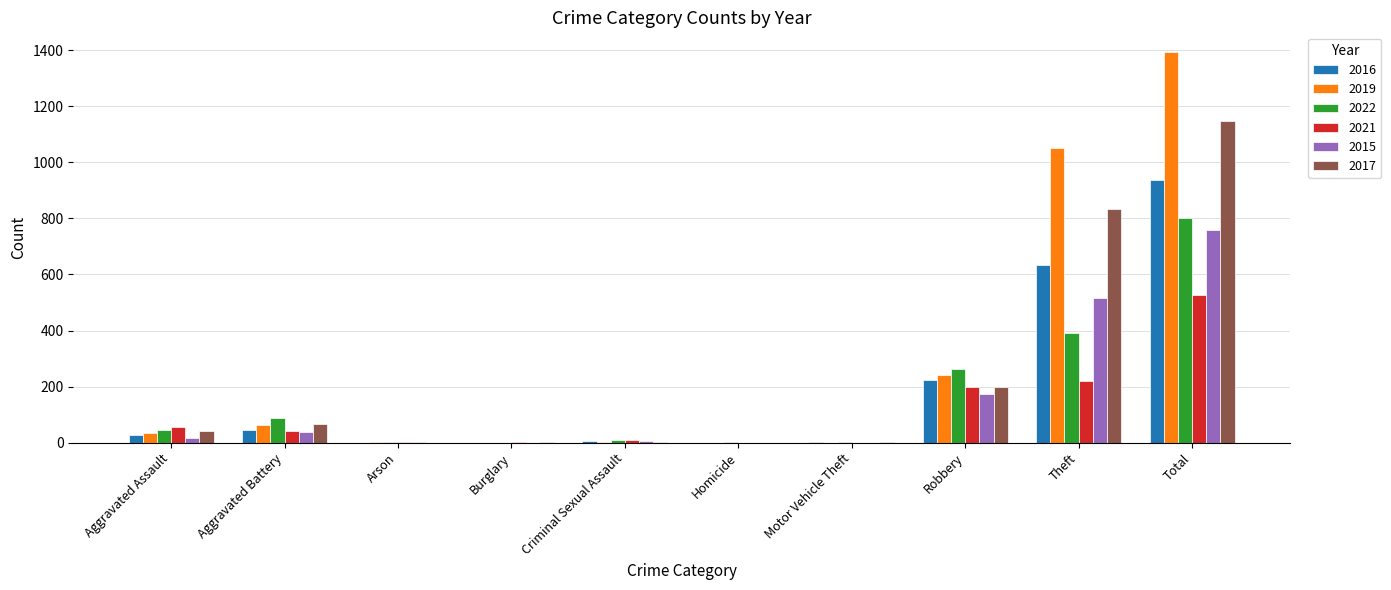

Which category has the highest value in the 2022 series?

Total